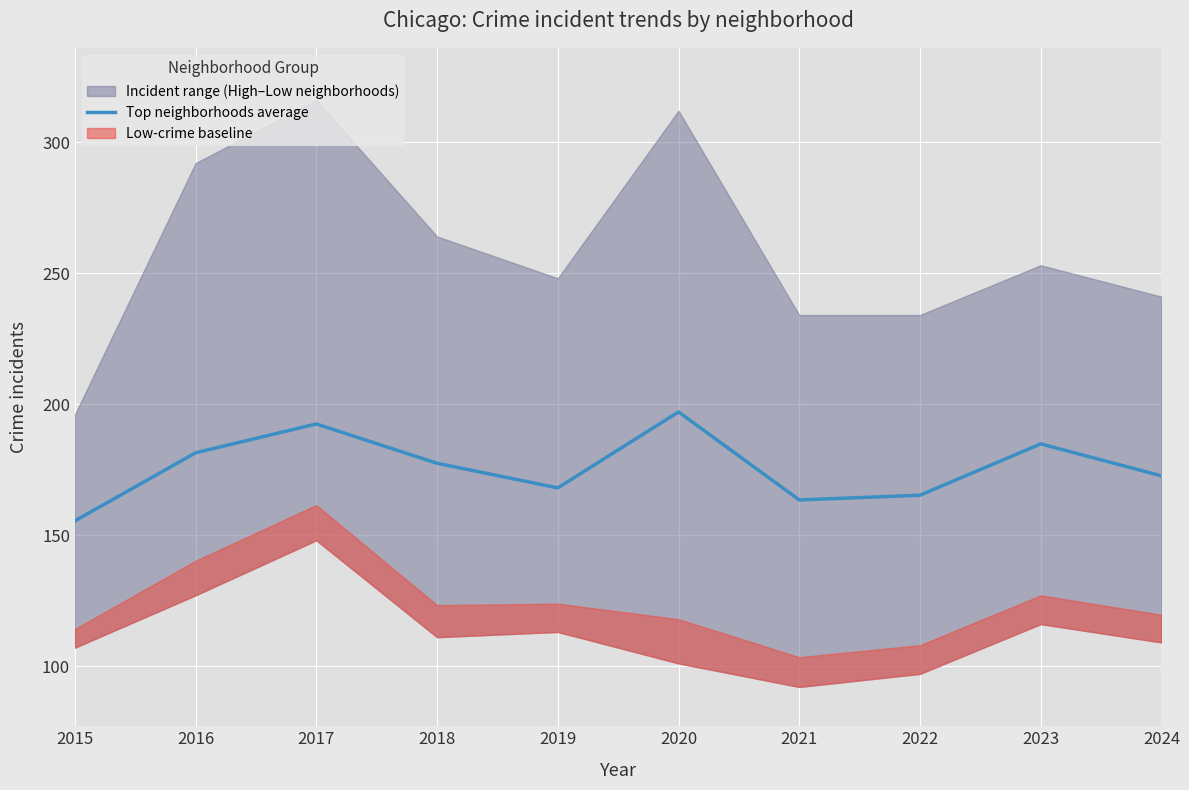

List the labels in order of value, smallest first.

2015, 2021, 2022, 2019, 2024, 2018, 2016, 2023, 2017, 2020